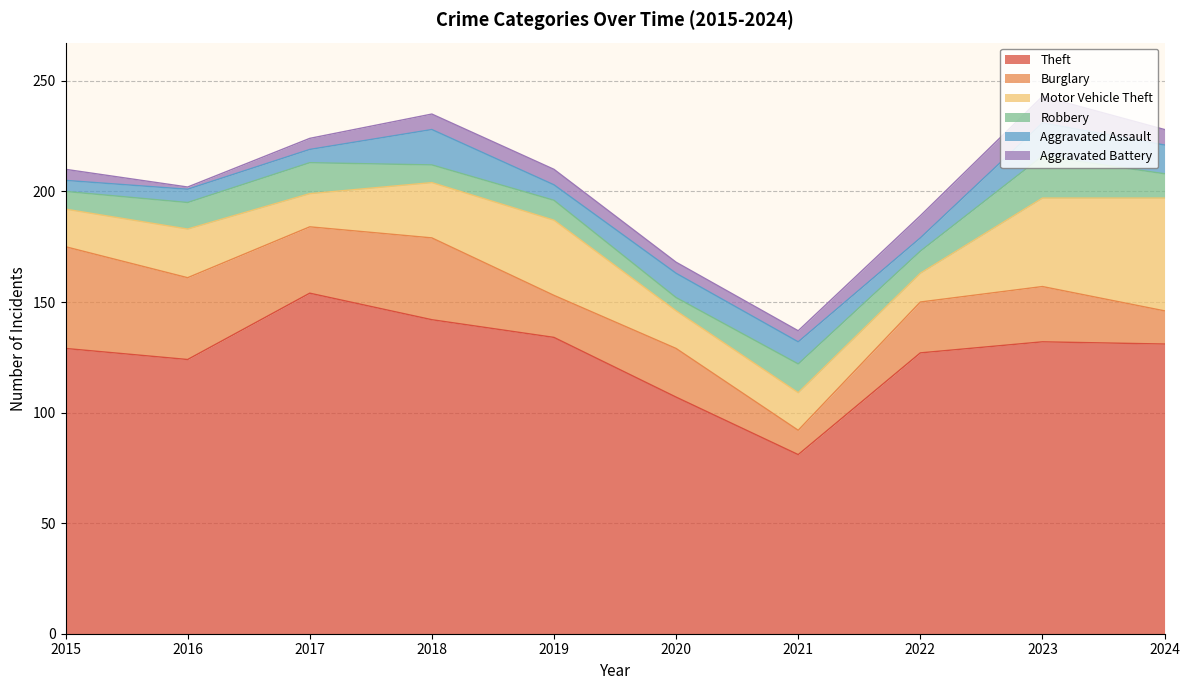

Is the value of Burglary at 2016 greater than the value of Motor Vehicle Theft at 2023?

No